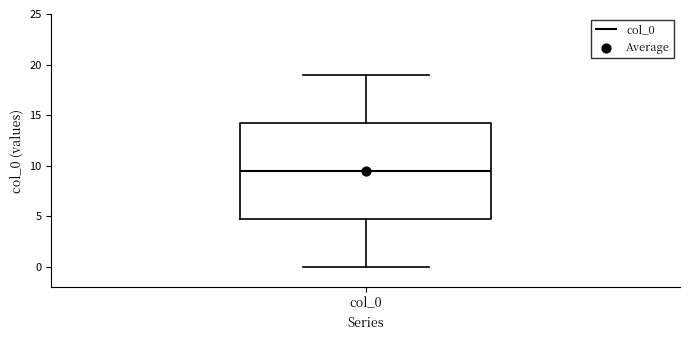

Where does the upper whisker of the box for col_0 end on the y-axis? The values are not printed on the chart, so give them approximately, as read against the axis.

19.0